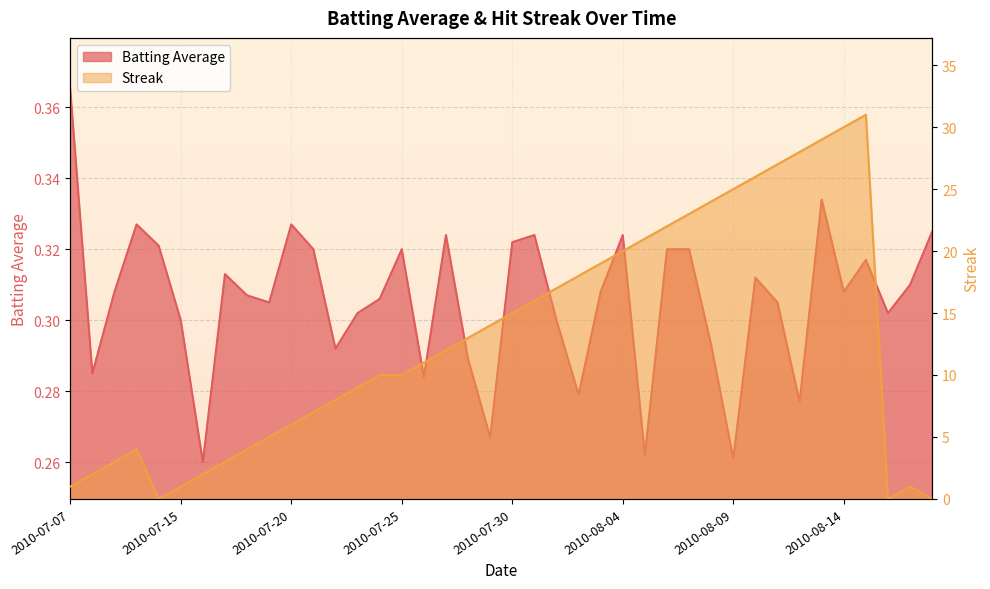

What position from the left is 2010-07-31?

22